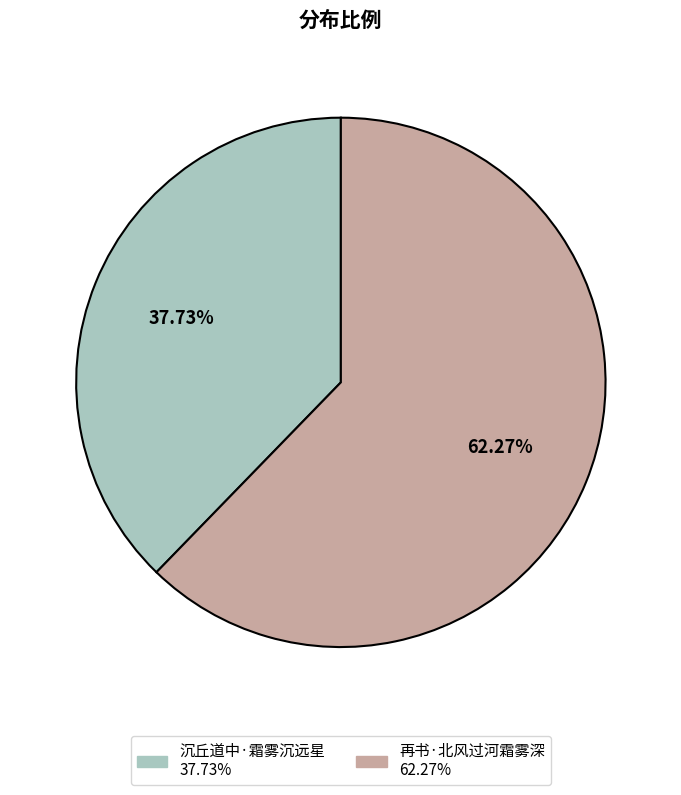

To the nearest percent, what percentage of the pie is 再书·北风过河霜雾深?

62%